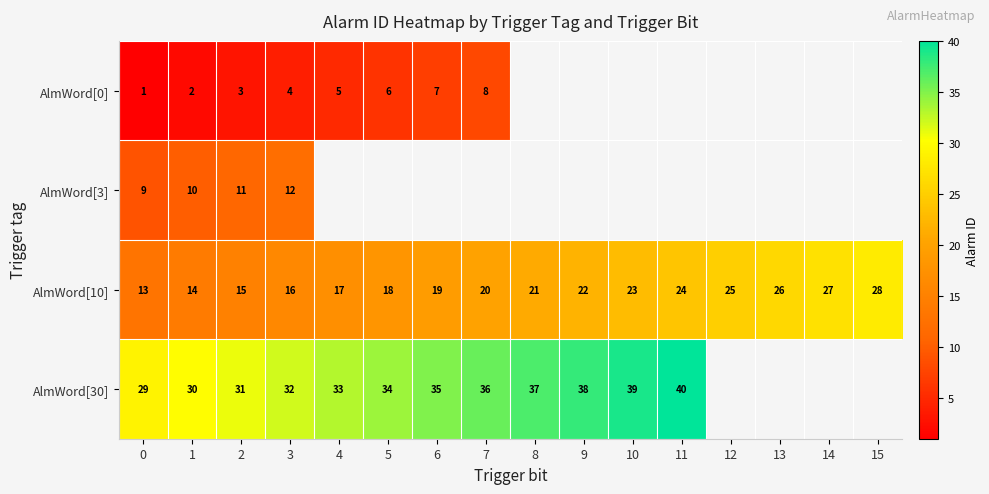

List the labels in order of AlmWord[10] value, smallest first.

0, 1, 2, 3, 4, 5, 6, 7, 8, 9, 10, 11, 12, 13, 14, 15